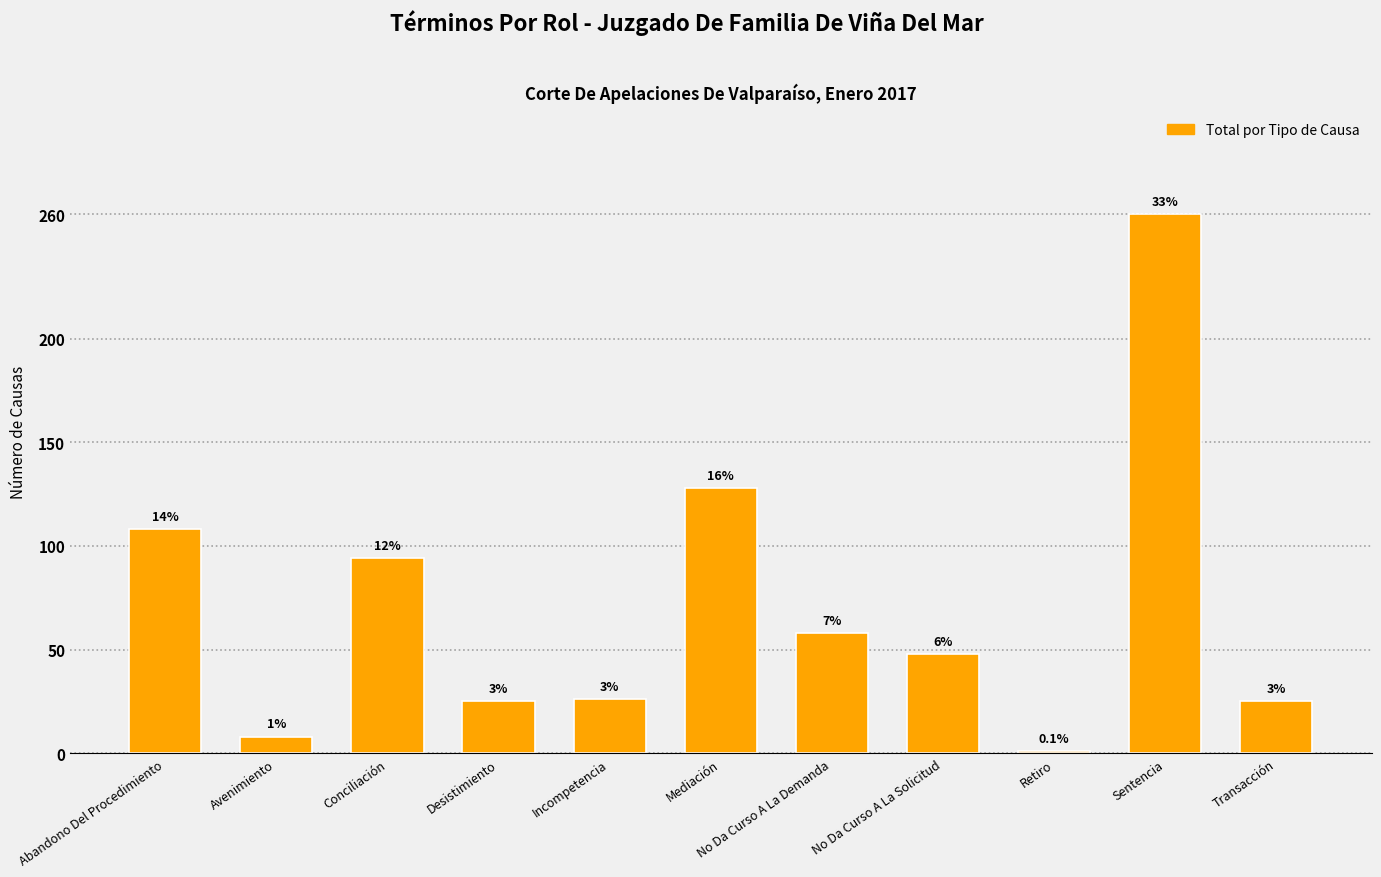

Reading left to right, list all the values displayed in this chart.

Abandono Del Procedimiento=108	Avenimiento=8	Conciliación=94	Desistimiento=25	Incompetencia=26	Mediación=128	No Da Curso A La Demanda=58	No Da Curso A La Solicitud=48	Retiro=1	Sentencia=260	Transacción=25